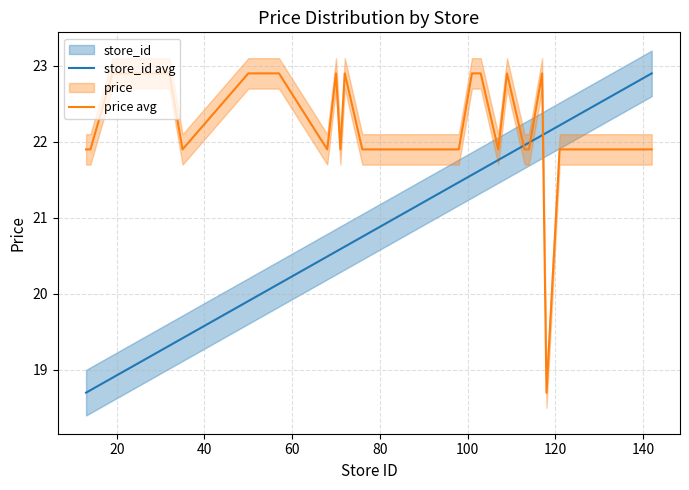

After their last crossing, which series has the higher values: store_id avg or price avg?

store_id avg